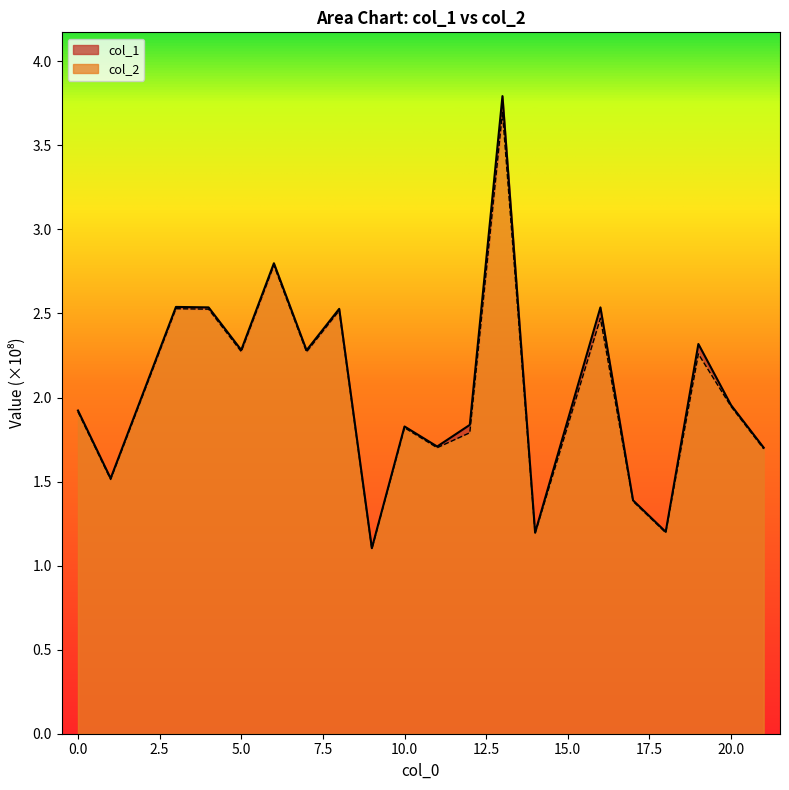

How many lines are shown in the chart?

2